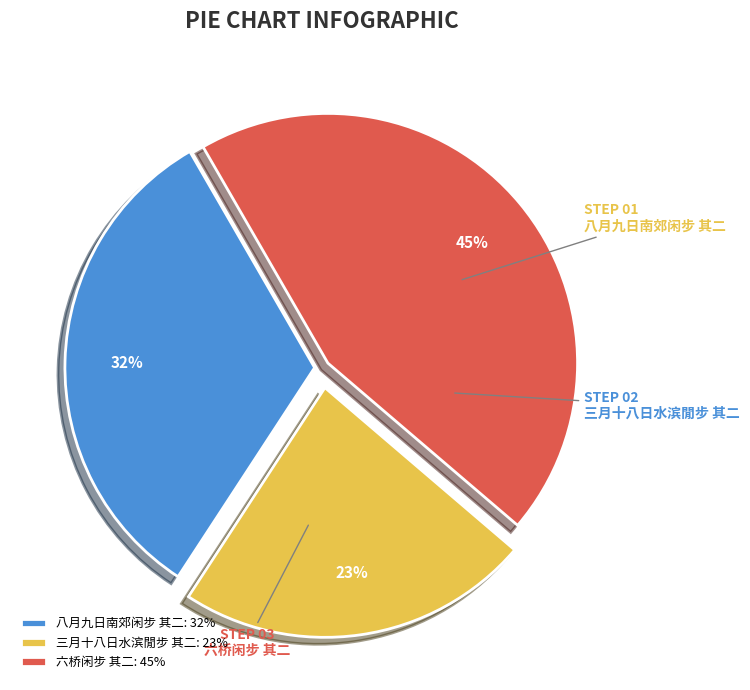

Do 三月十八日水滨閒步 其二 and 八月九日南郊闲步 其二 together represent more than half of the pie?

Yes